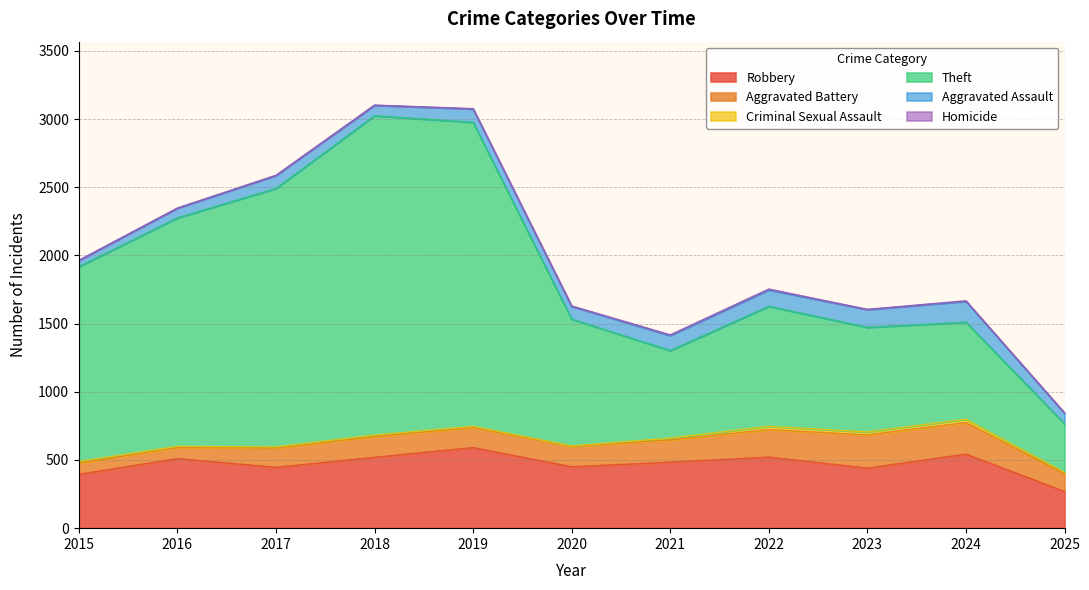

The Aggravated Assault series shows 77 at 2018. True or false?

True